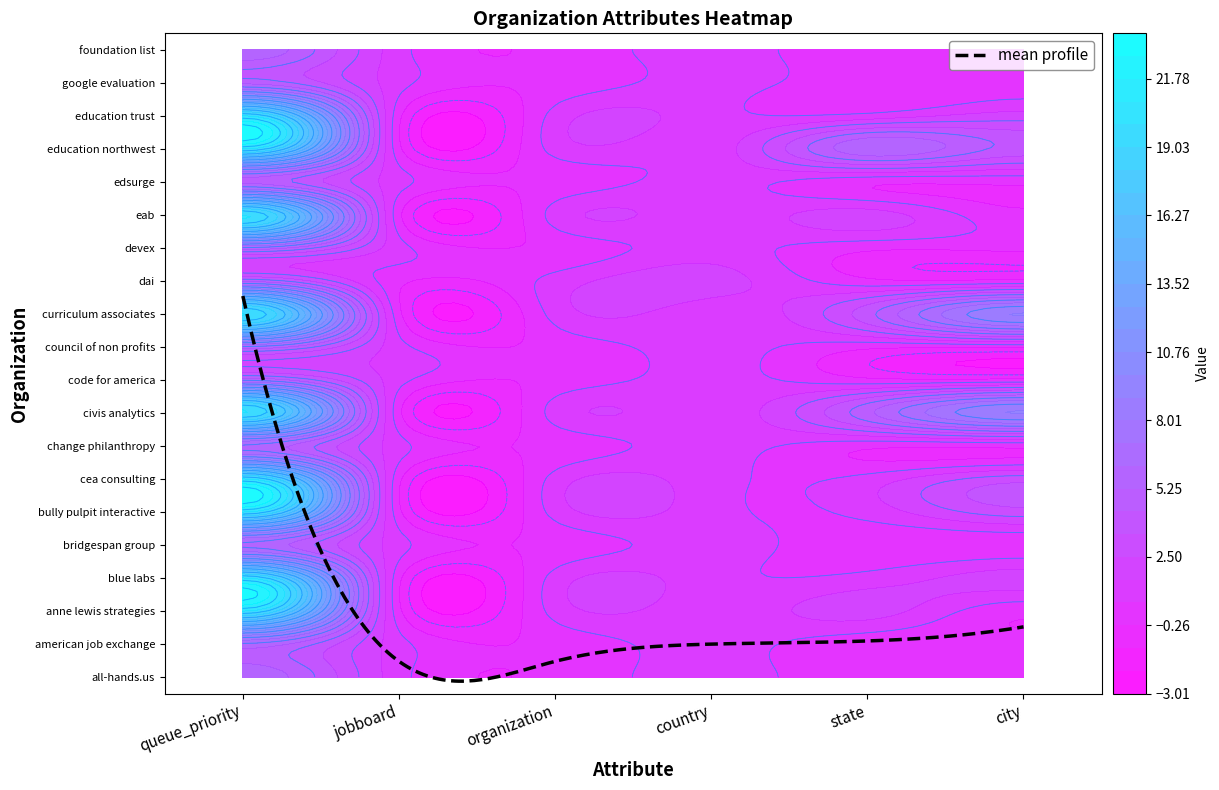

What is the greatest value displayed?

20